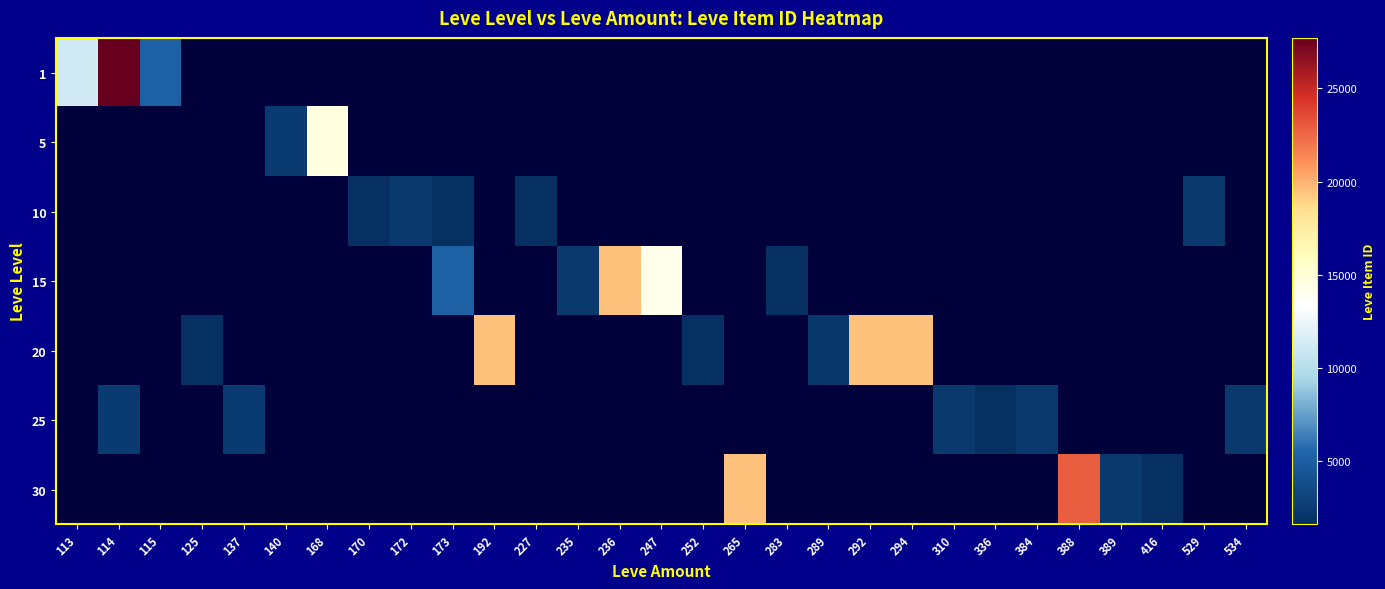

What is the greatest value displayed?

27713.0